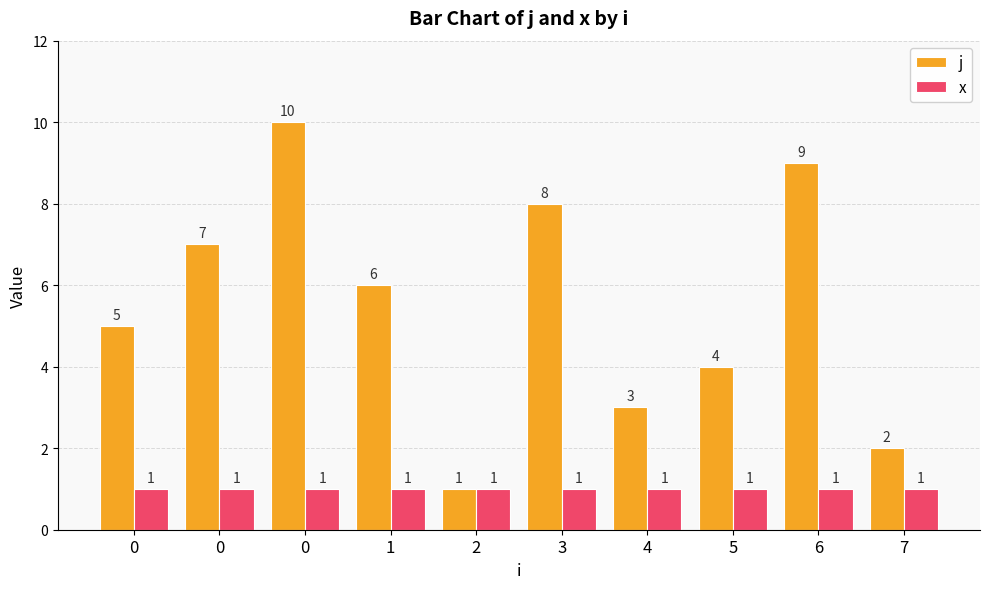

List the series in order of their overall mean, highest first.

j, x